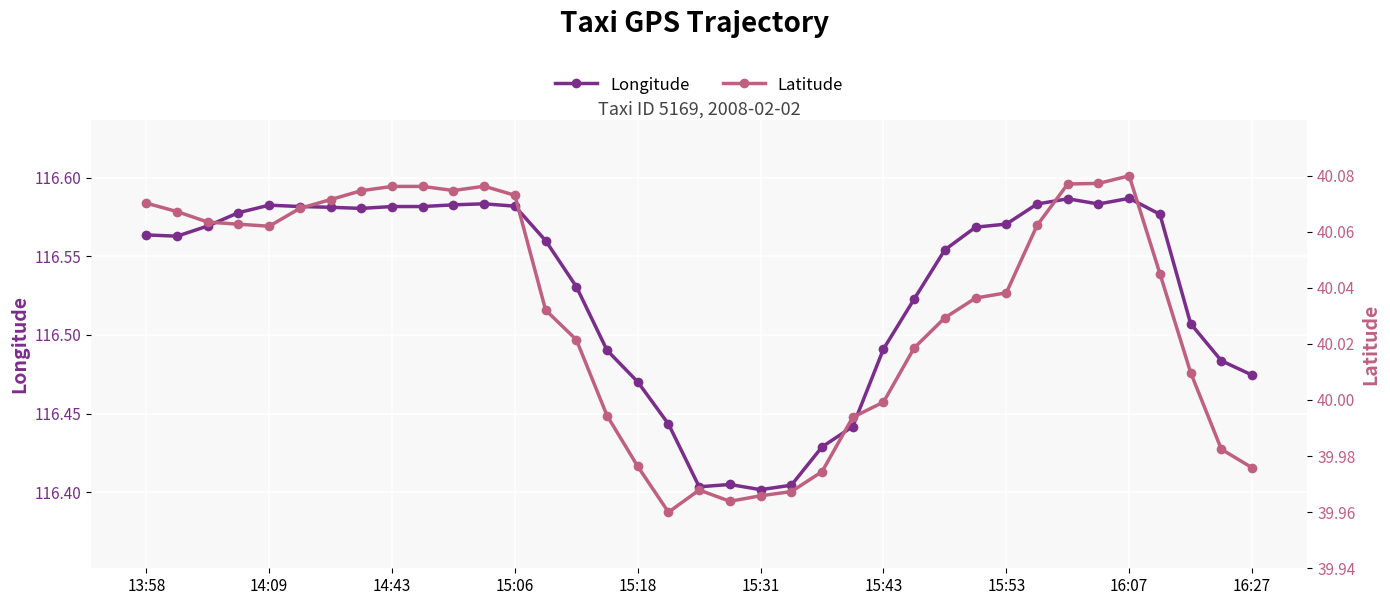

What is the sum of the Longitude values at 18 and 11?

233.0